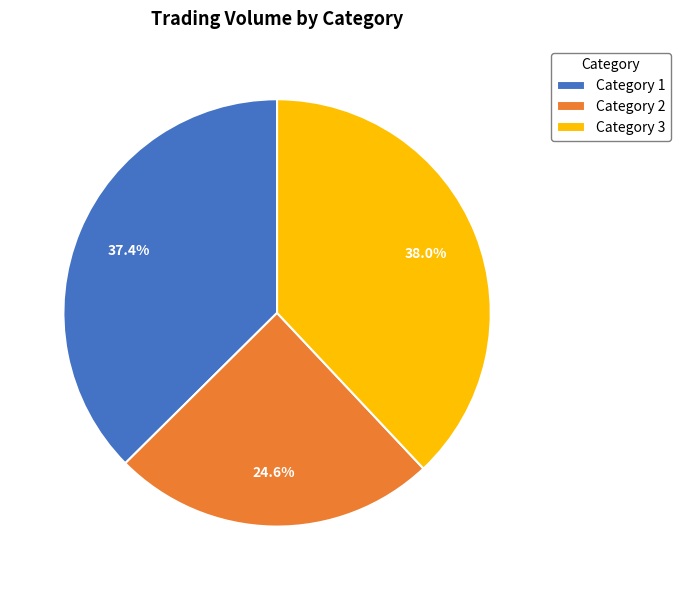

Is there any slice that represents more than half of the pie?

No